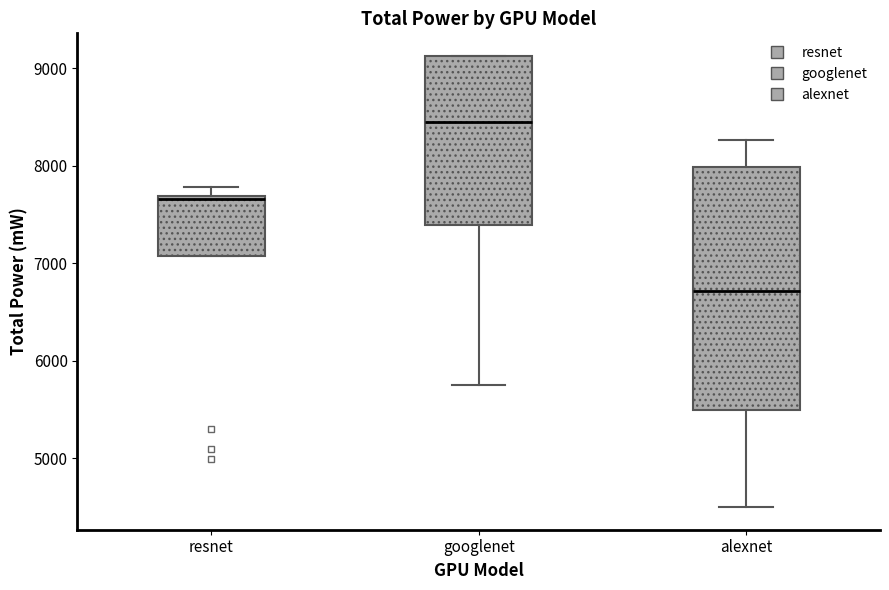

Reading left to right, transcribe this box plot: for each box, give where its median line is, the range the box spans, and where its two whiskers end, as read against the y-axis. The values are not printed on the chart, so give them approximately, as read against the axis.

resnet: median 7700 (just below the box's upper edge), box 7100 to 7700, whiskers 7100 to 7800
googlenet: median 8400, box 7400 to 9100, whiskers 5800 to 9100
alexnet: median 6700, box 5500 to 8000, whiskers 4500 to 8300